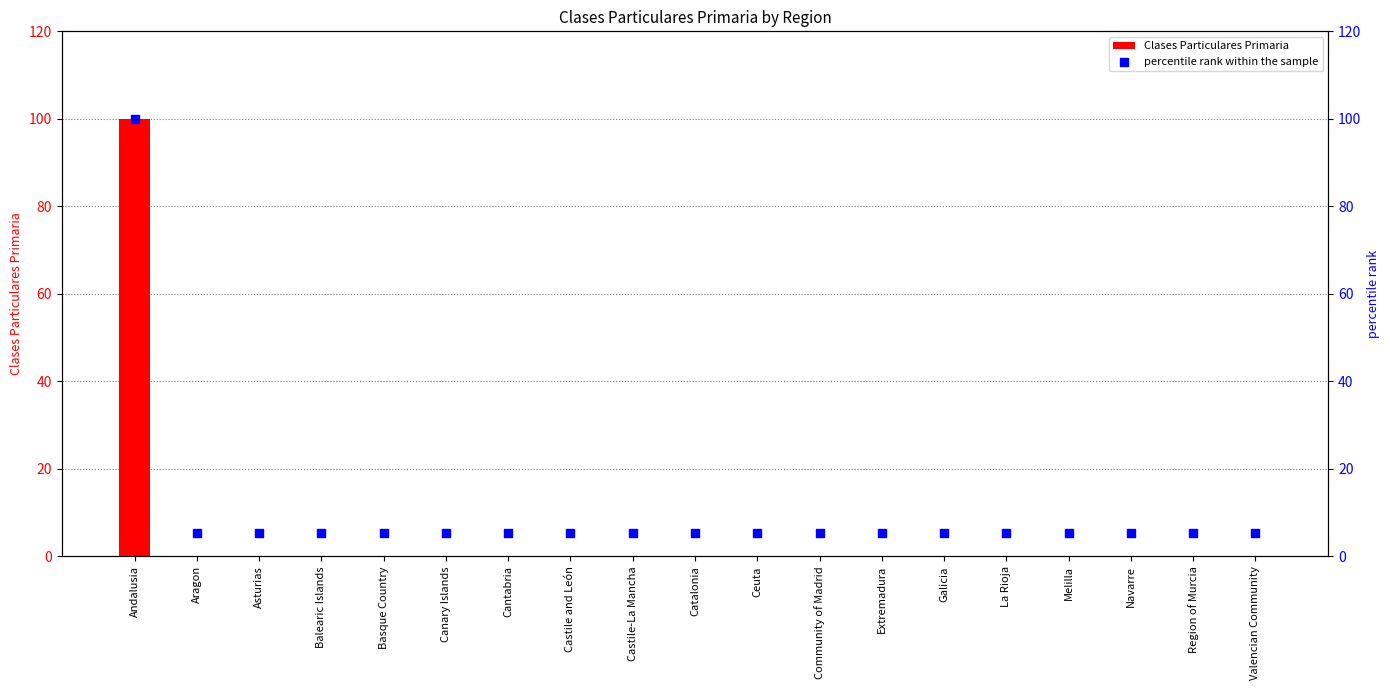

Which series has the largest Y range (max minus min)?

Clases Particulares Primaria